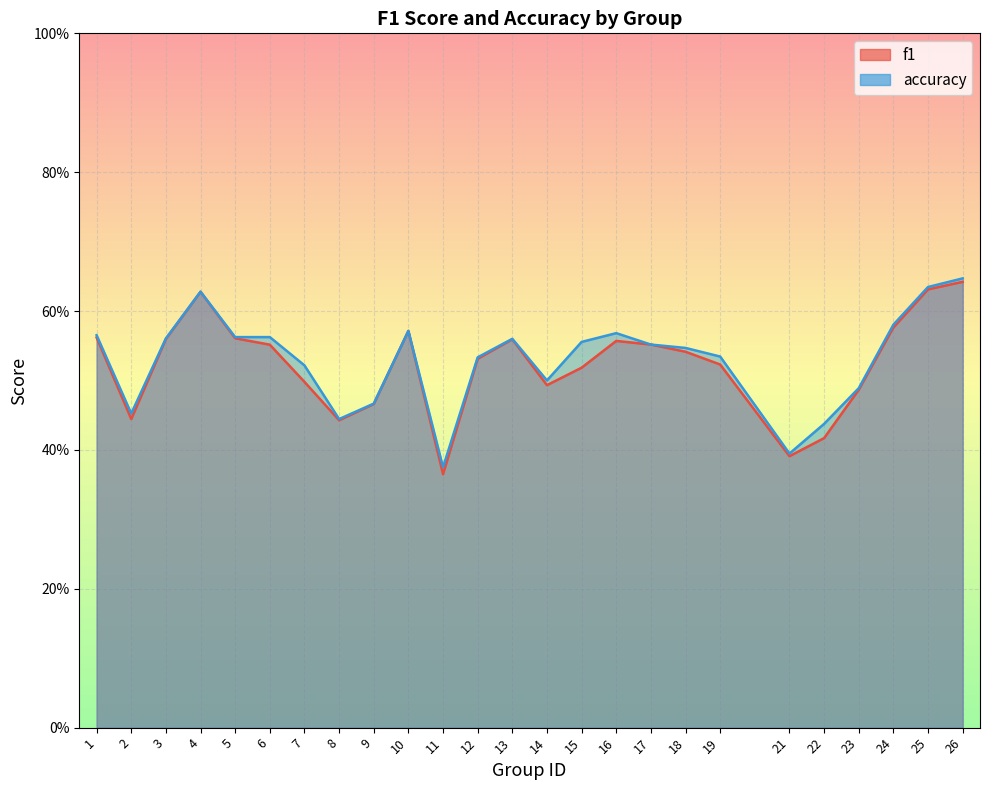

What is the total value across all series at 25?

1.3